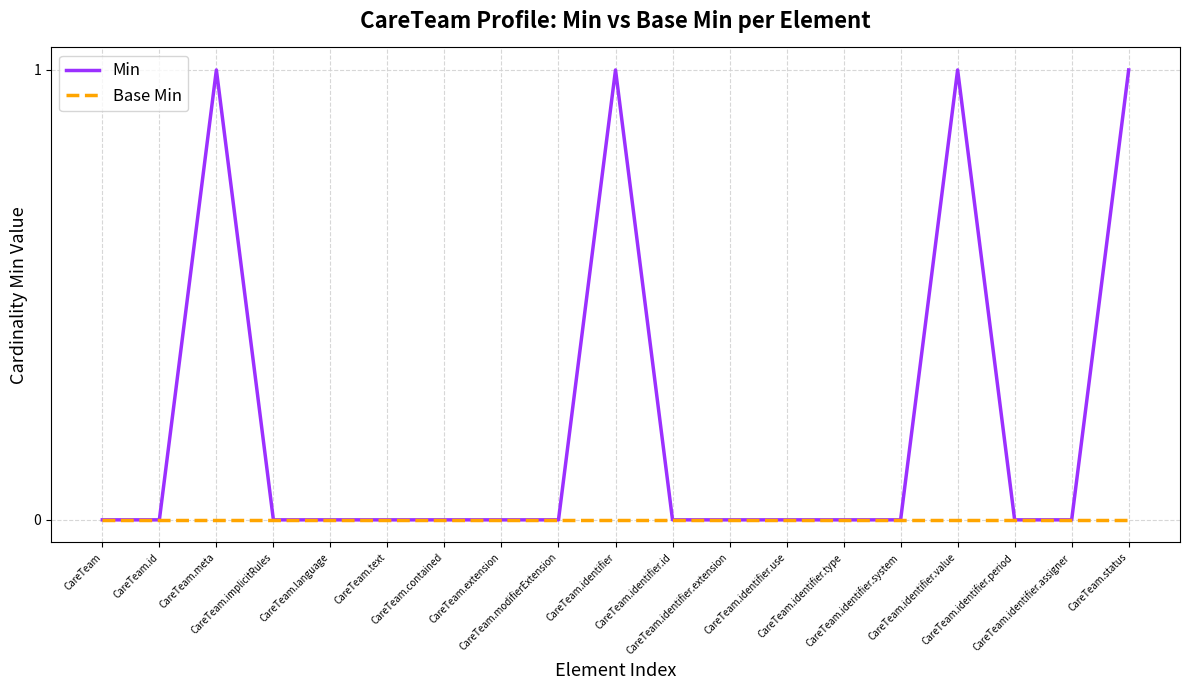

Which series has the widest spread of values?

Min